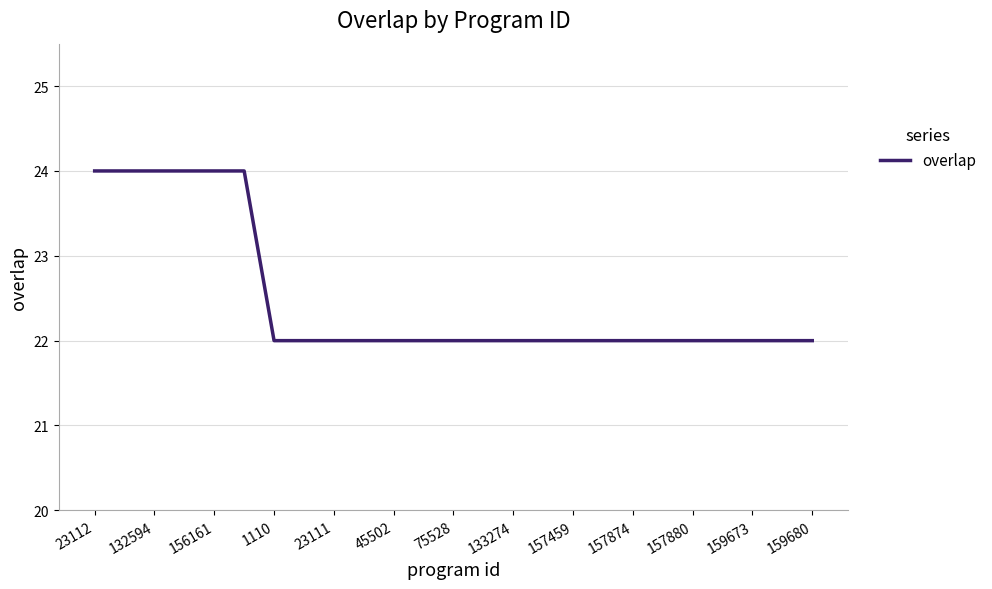

What is the smallest value displayed?

22